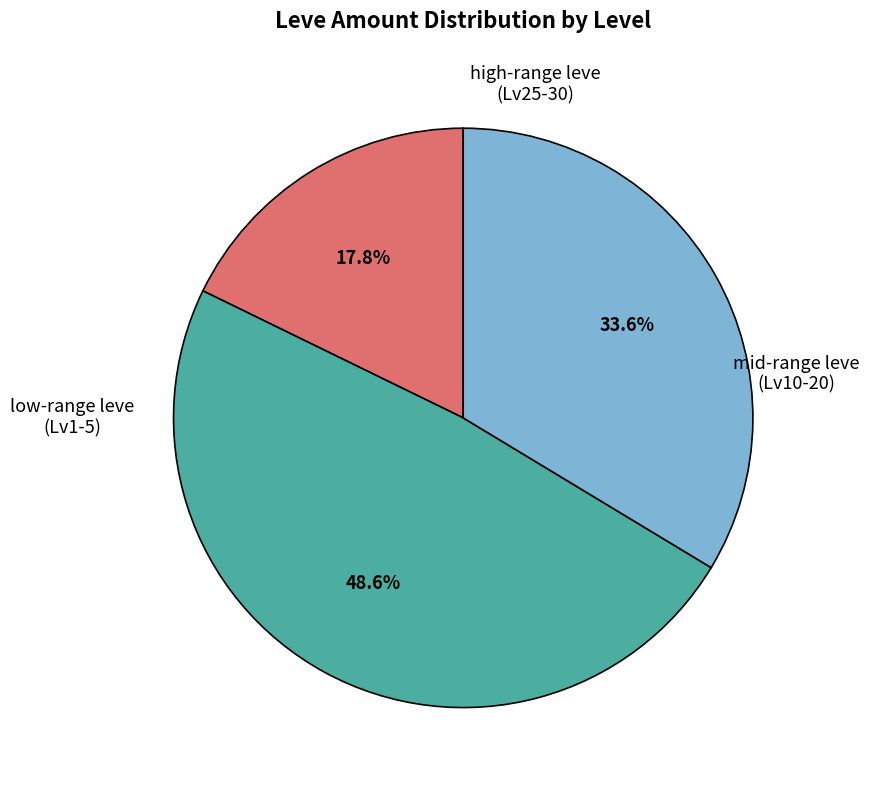

Does any single category account for the majority?

No